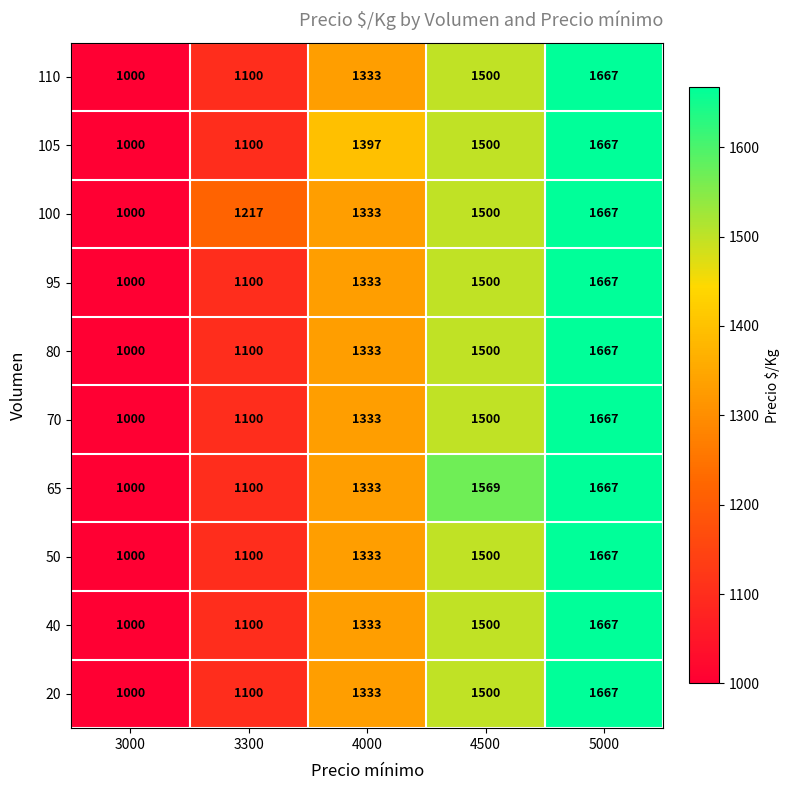

What value does the 95 series have at 4000?

1333